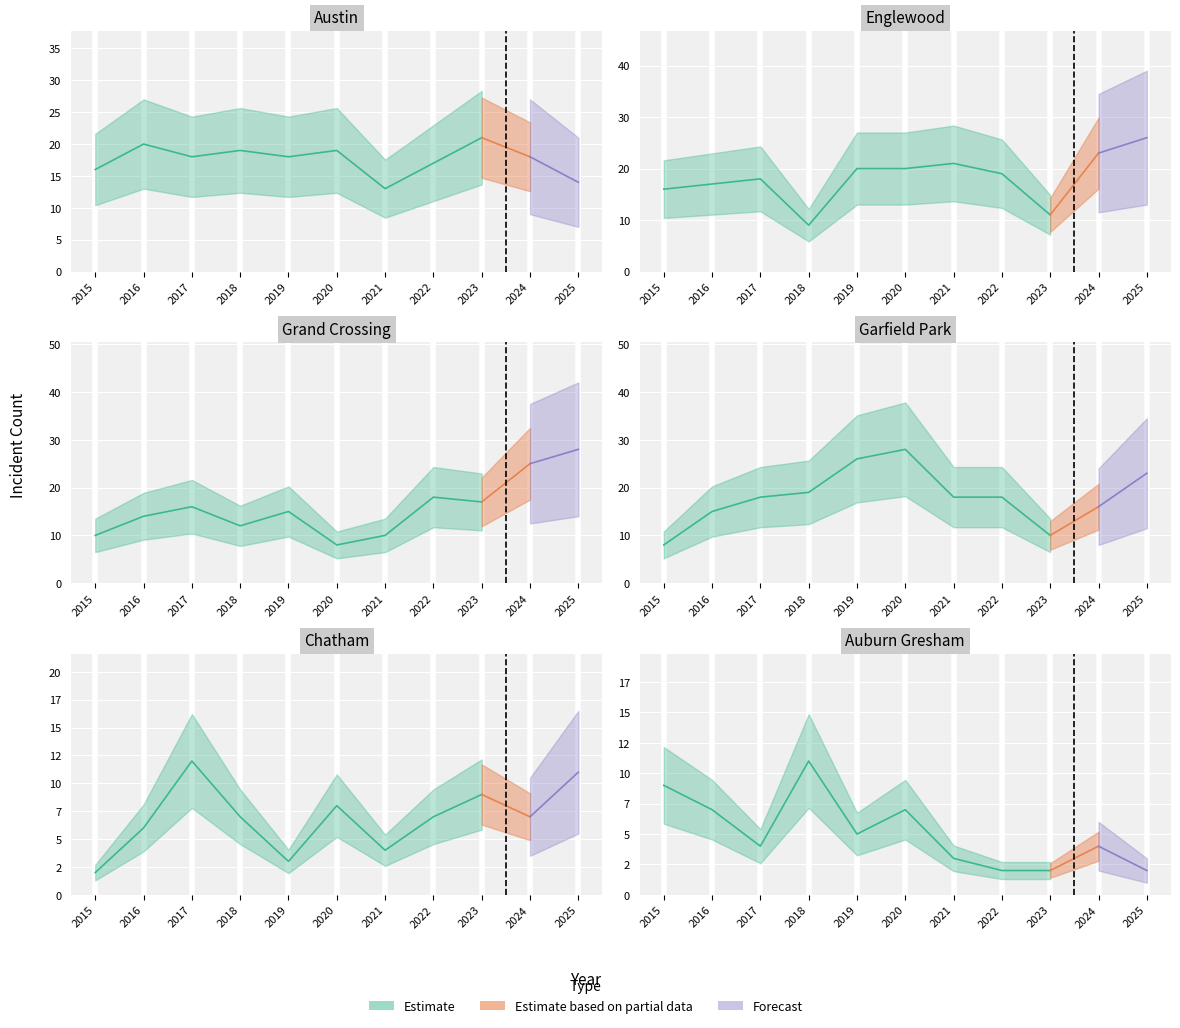

Is the value of Garfield Park at 2015 greater than the value of Englewood at 2021?

No